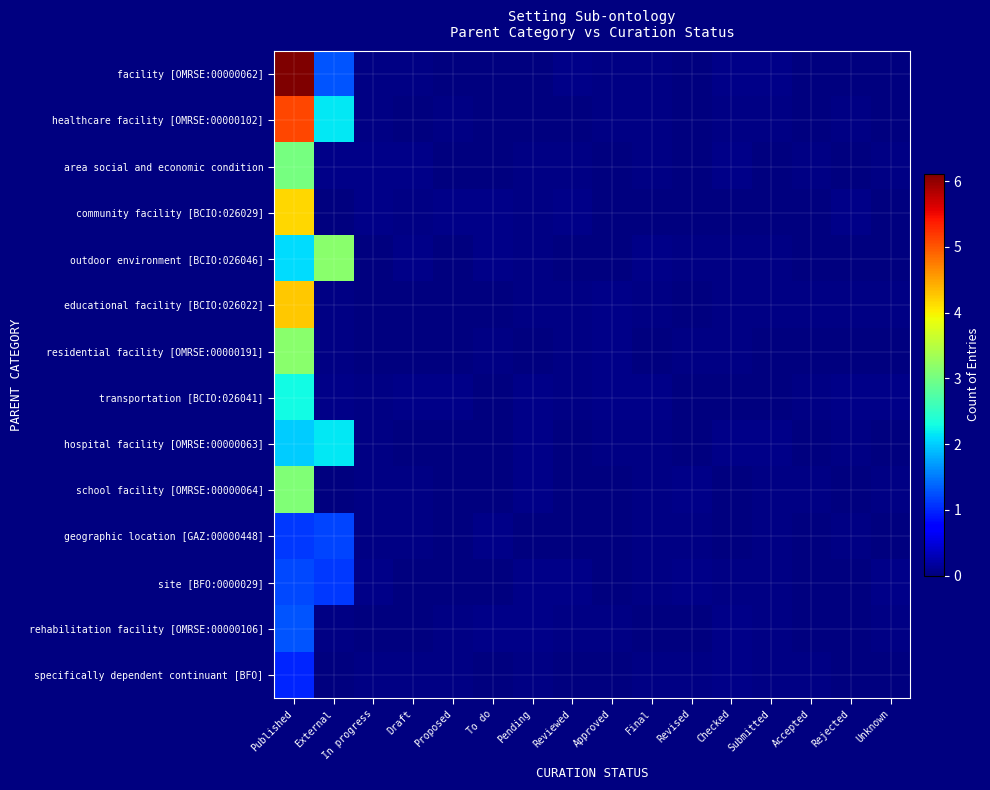

At which category does the chart reach its minimum across all series?

Approved